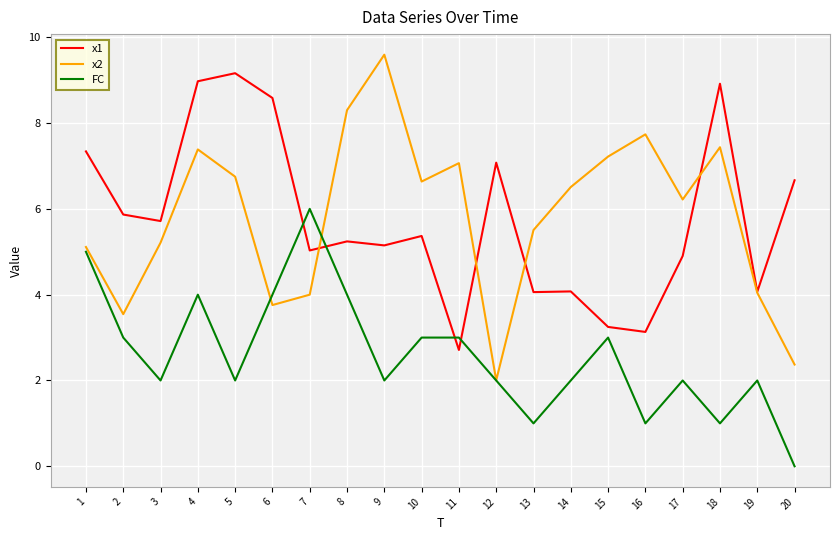

Reading left to right, extract all data points from this chart.

x1: 7.3	5.9	5.7	9.0	9.2	8.6	5.0	5.2	5.1	5.4	2.7	7.1	4.1	4.1	3.2	3.1	4.9	8.9	4.1	6.7
x2: 5.1	3.5	5.2	7.4	6.7	3.8	4.0	8.3	9.6	6.6	7.1	2.0	5.5	6.5	7.2	7.7	6.2	7.4	4.0	2.4
FC: 5.0	3.0	2.0	4.0	2.0	4.0	6.0	4.0	2.0	3.0	3.0	2.0	1.0	2.0	3.0	1.0	2.0	1.0	2.0	0.0